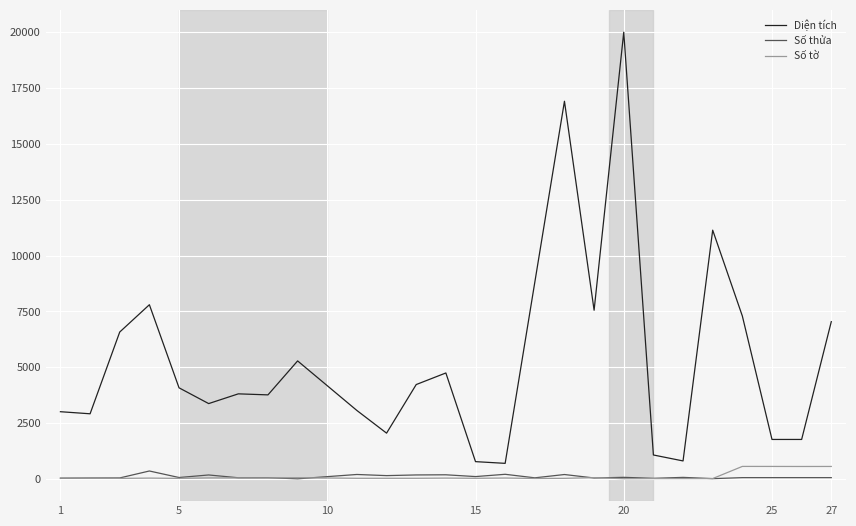

Which series has the largest total across all categories?

Diện tích